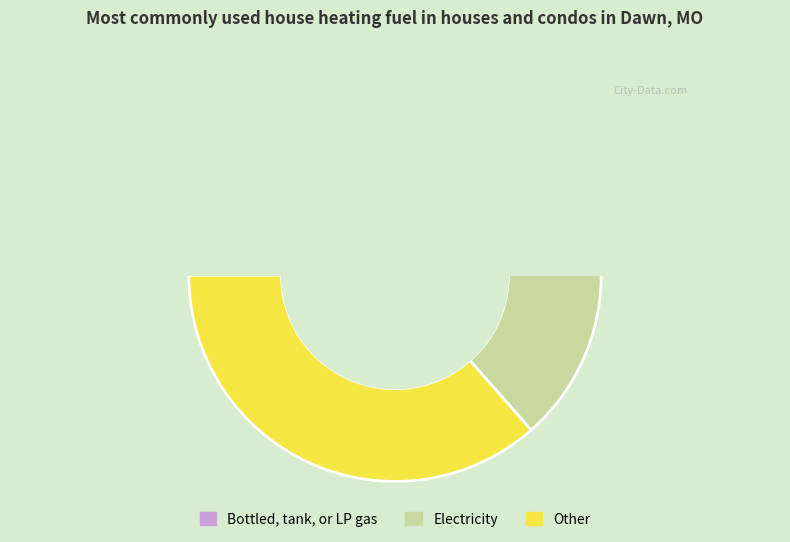

What percentage is the 2.2 slice, to the nearest percent?

12%